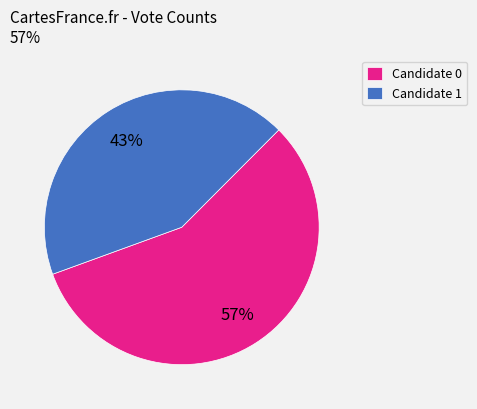

To the nearest percent, what is the combined percentage of Candidate 0 and Candidate 1?

100%